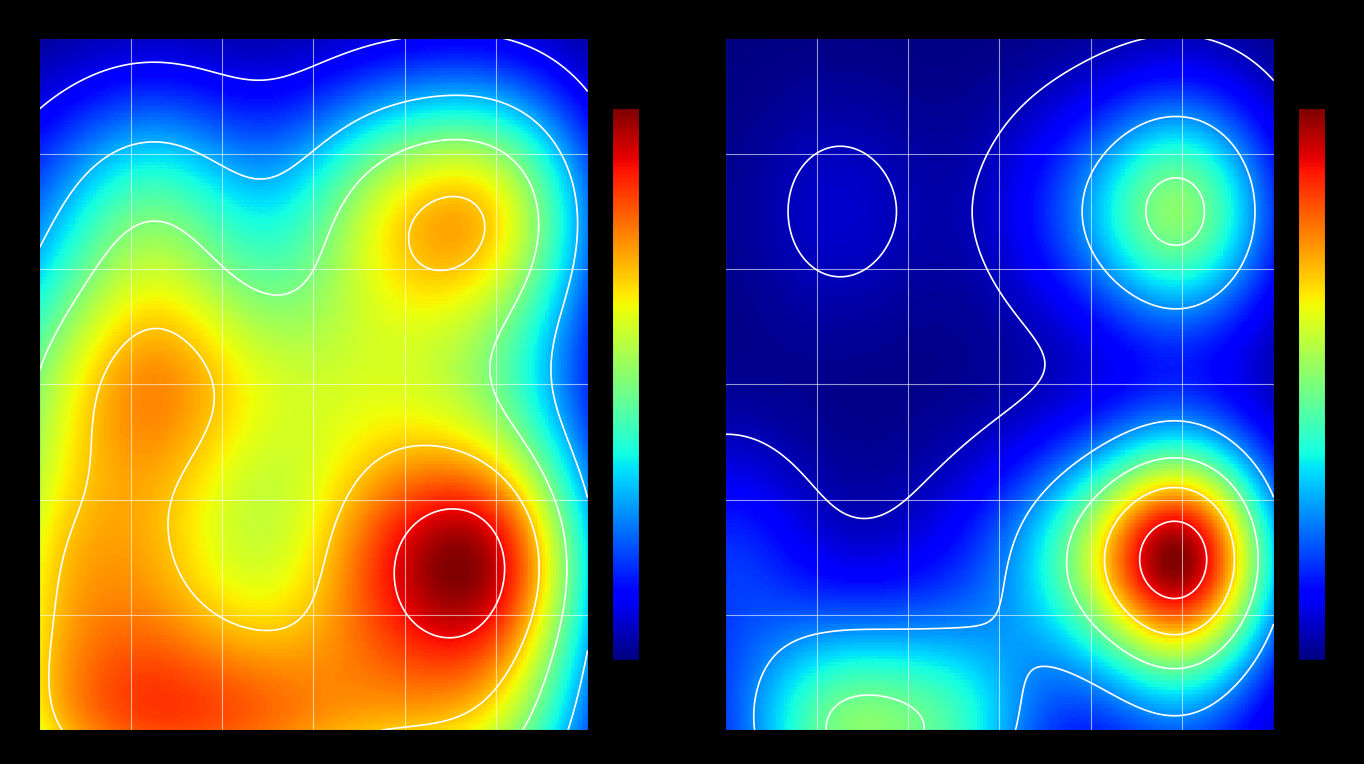

Between f1 and accuracy, which is larger?

f1